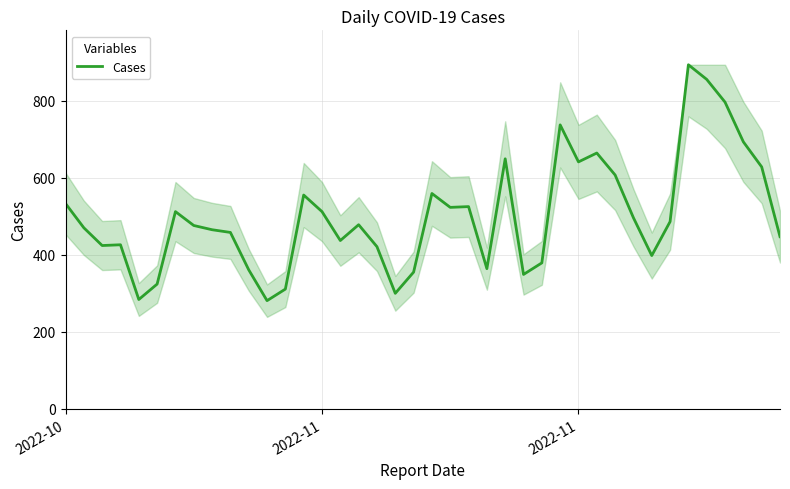

What is the minimum value shown in the chart?

281